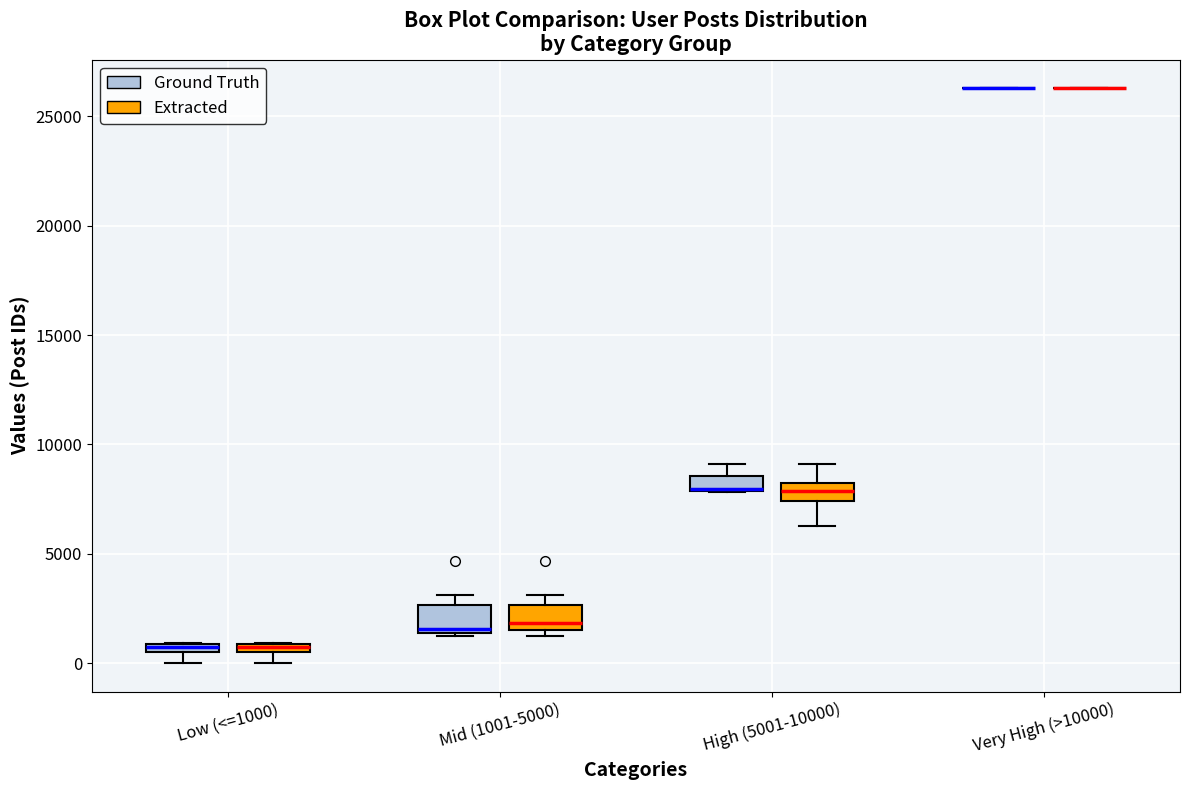

Where is the lower edge of the box for Mid (1001-5000) (Ground Truth) on the y-axis? The values are not printed on the chart, so give them approximately, as read against the axis.

1500